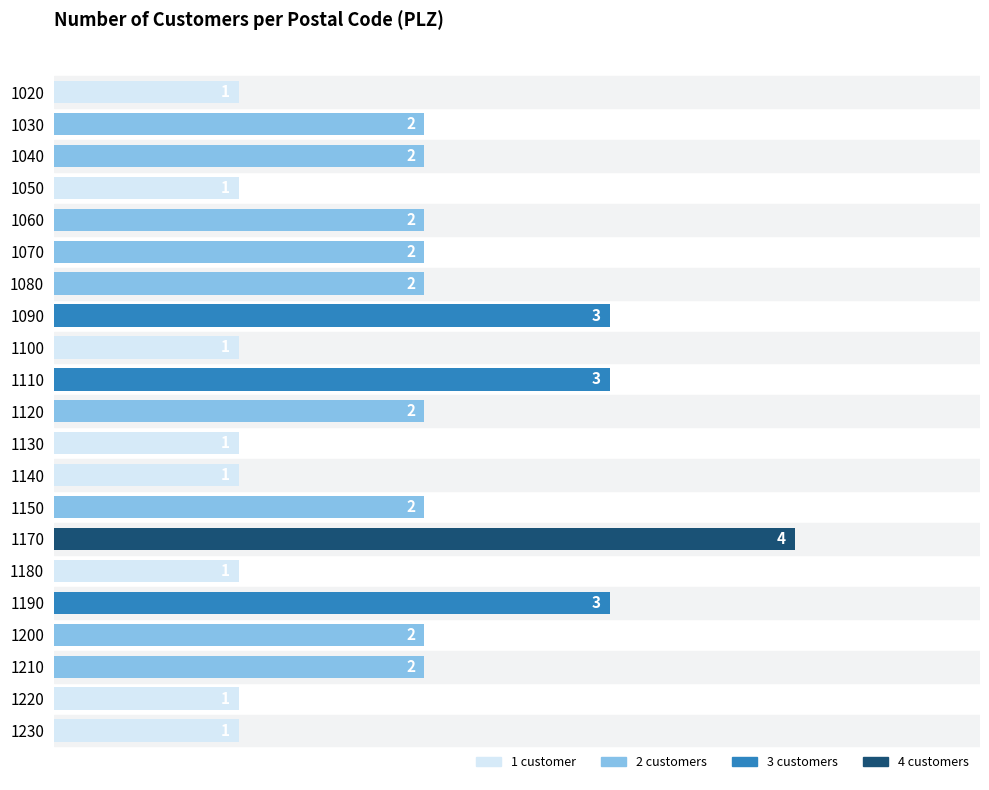

What is the sum of all values?

39